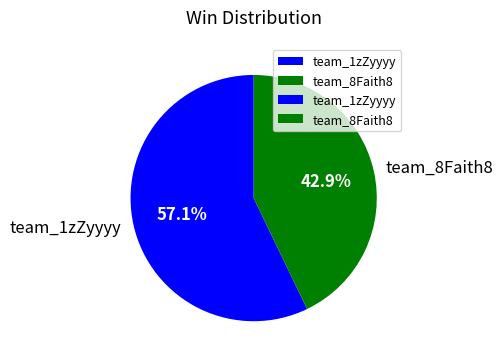

To the nearest percent, what is the average slice percentage?

50%